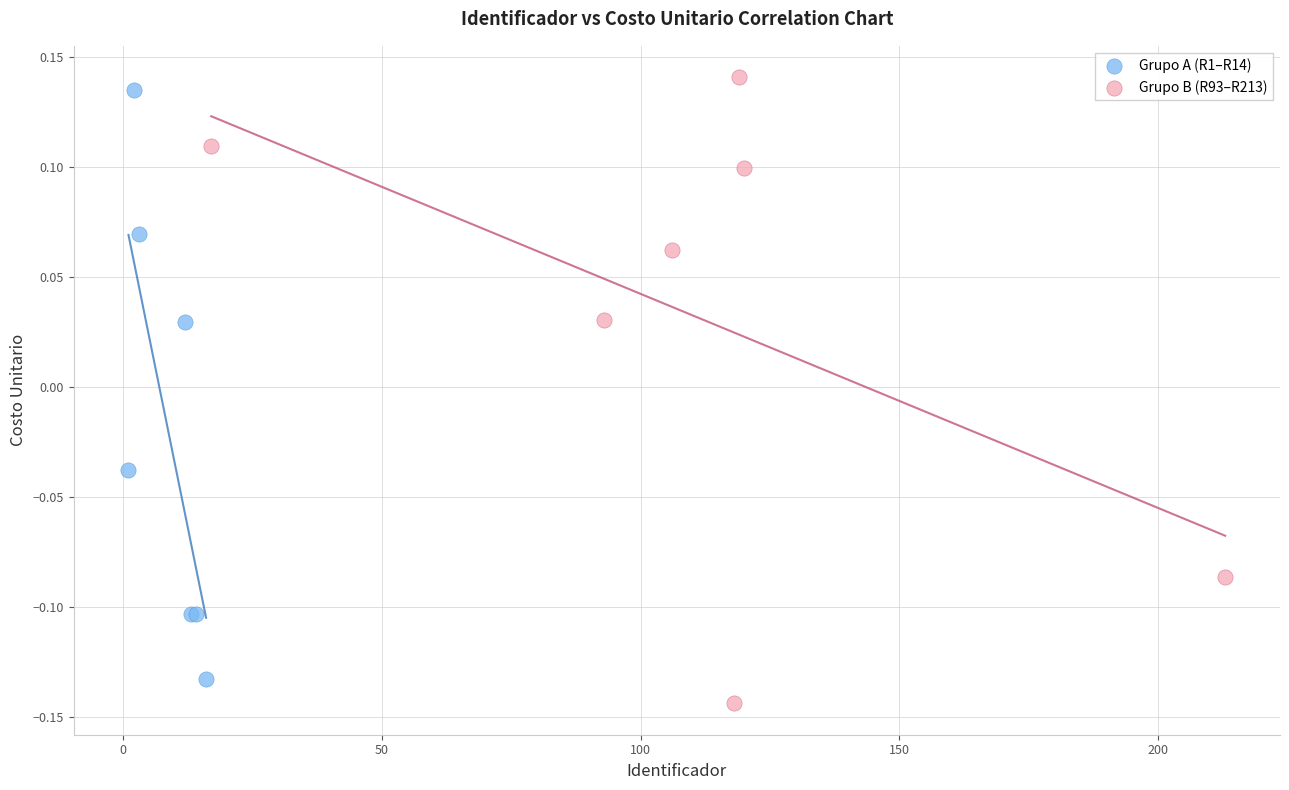

What are all the series names shown in the legend?

Grupo A (R1–R14), Grupo B (R93–R213)